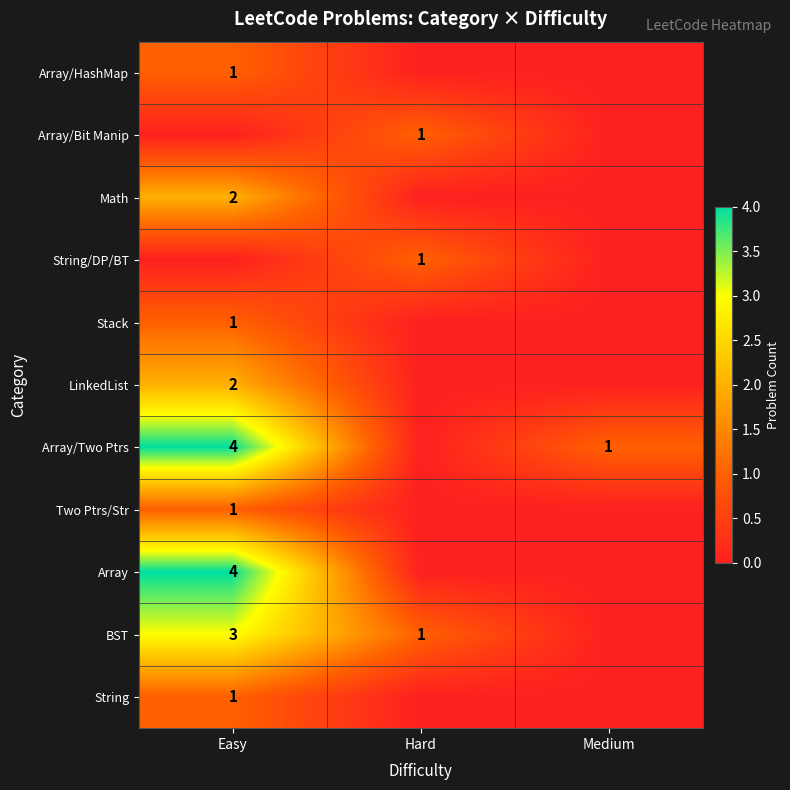

Is the value of String/DP/BT at Hard greater than the value of LinkedList at Easy?

No